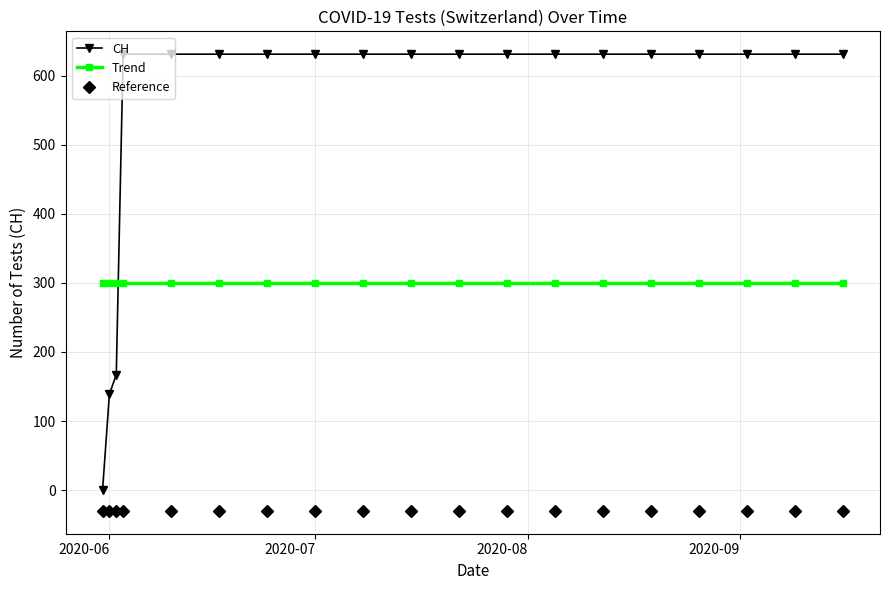

What is the value of the Trend point at the 14th from the left?

300